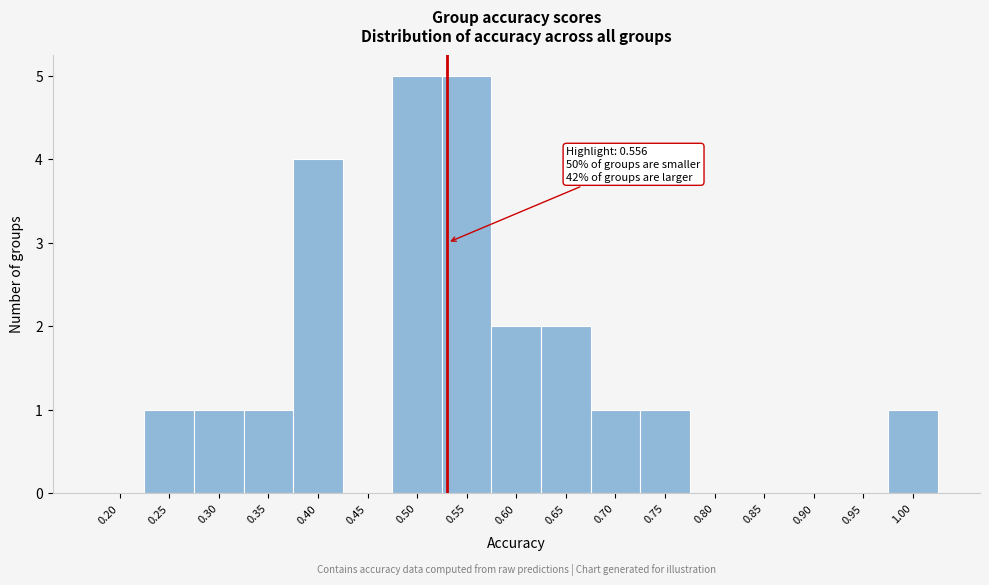

Reading right to left, list all the values displayed in this chart.

1.00=1	0.95=0	0.90=0	0.85=0	0.80=0	0.75=1	0.70=1	0.65=2	0.60=2	0.55=5	0.50=5	0.45=0	0.40=4	0.35=1	0.30=1	0.25=1	0.20=0